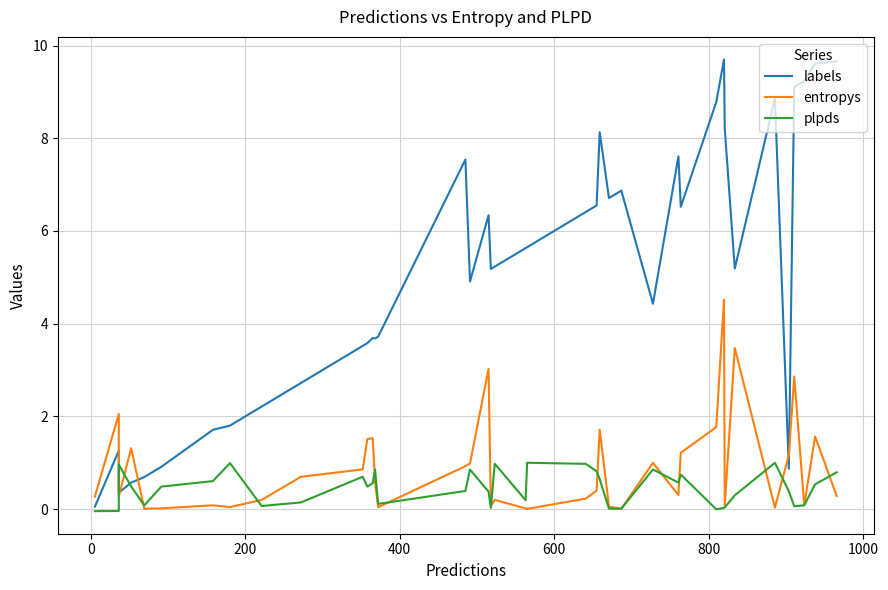

How many values in the plpds series exceed 0?

37